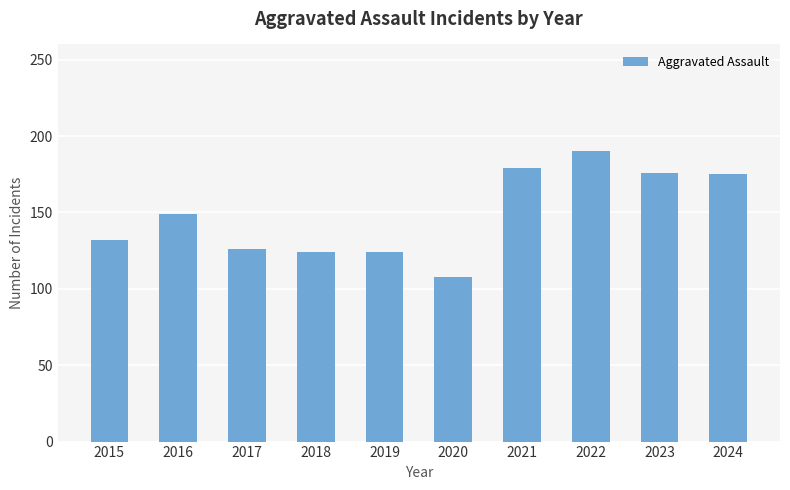

At which category does the chart reach its minimum across all series?

2020